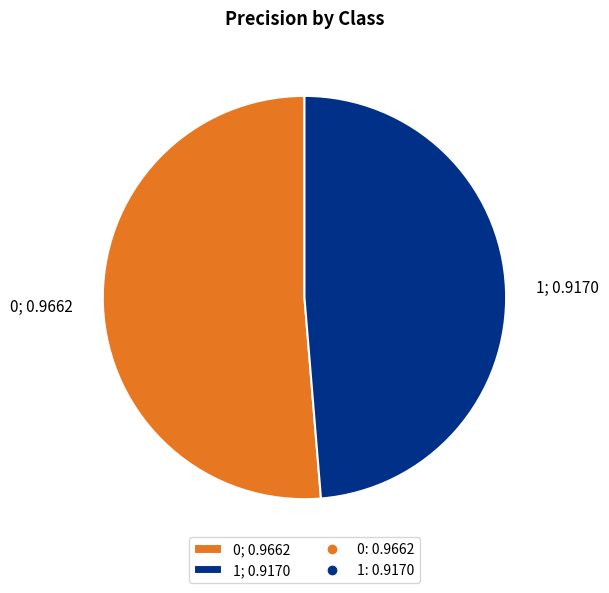

Do 1; 0.9170 and 0; 0.9662 together represent more than half of the pie?

Yes